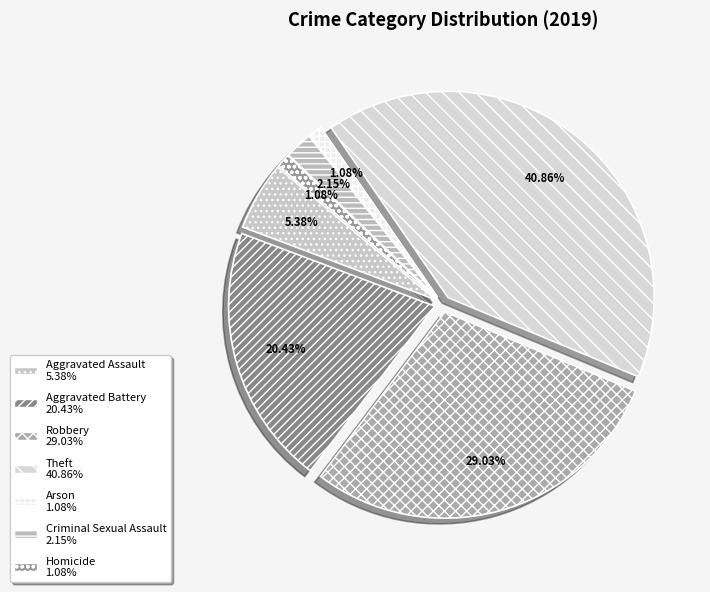

What percentage is the Theft slice, to the nearest percent?

41%